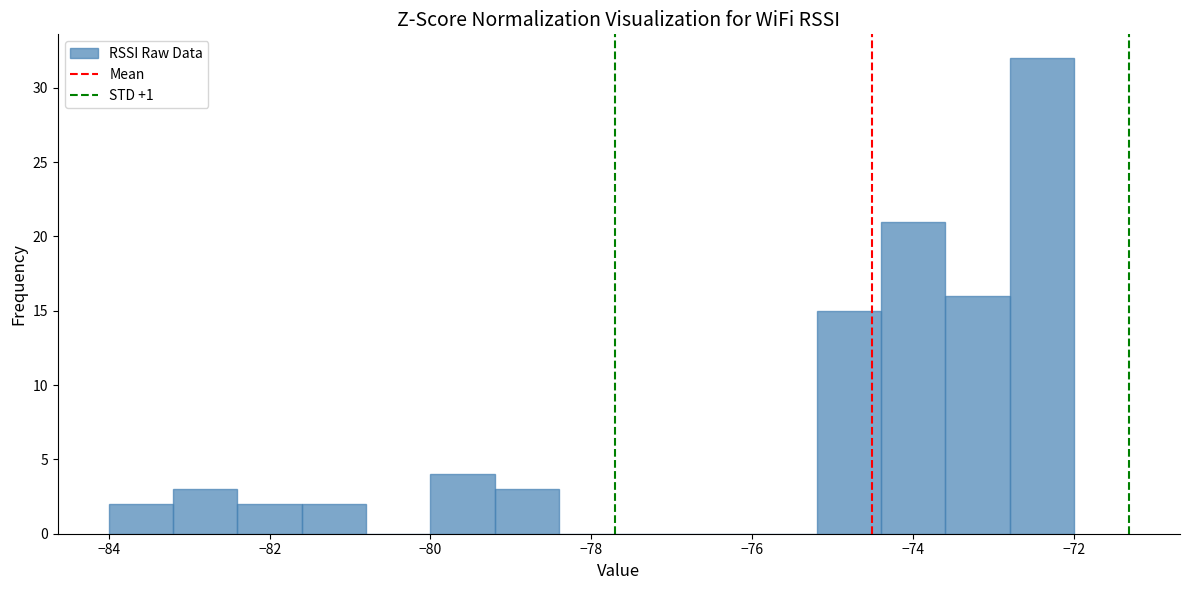

How tall is the bar that spans -82.4 to -81.6 on the x-axis? The values are not printed on the chart, so give them approximately, as read against the axis.

2